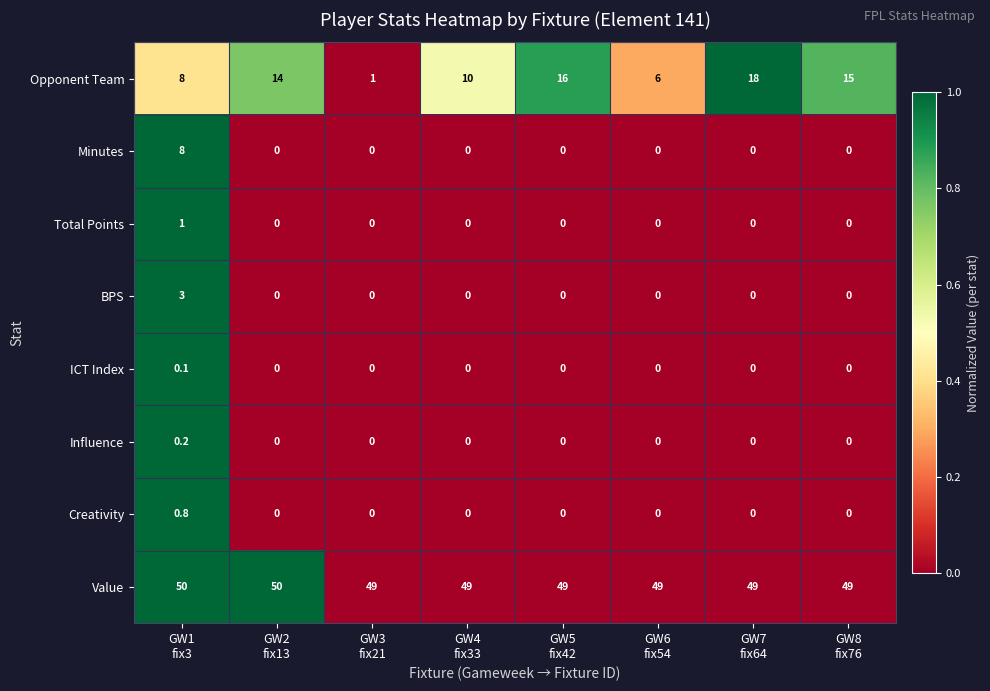

How many series are shown in this chart?

8